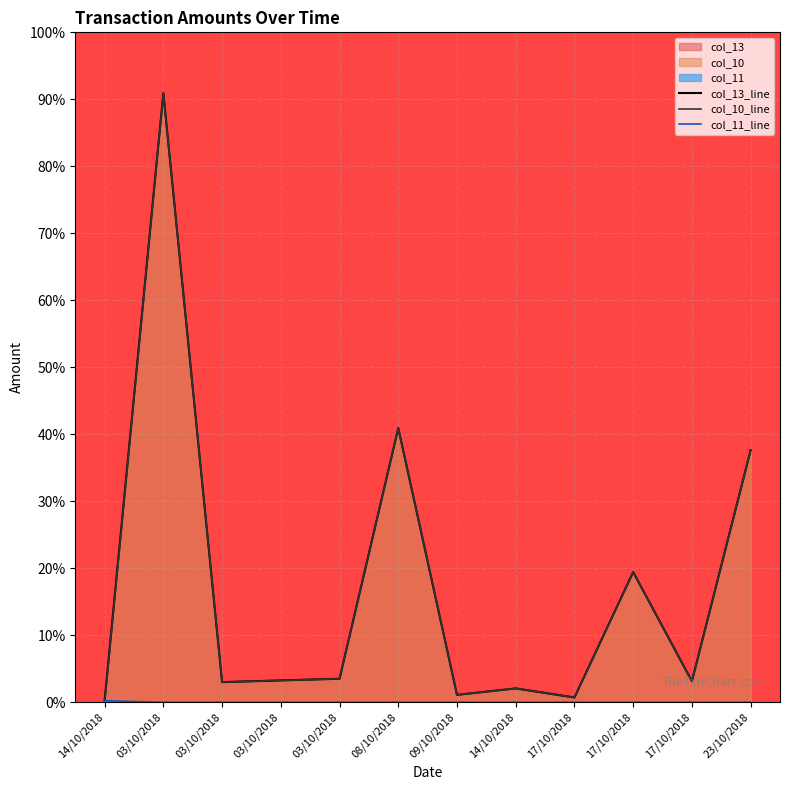

Is it true that col_11_line equals 0.1 at 03/10/2018?

False